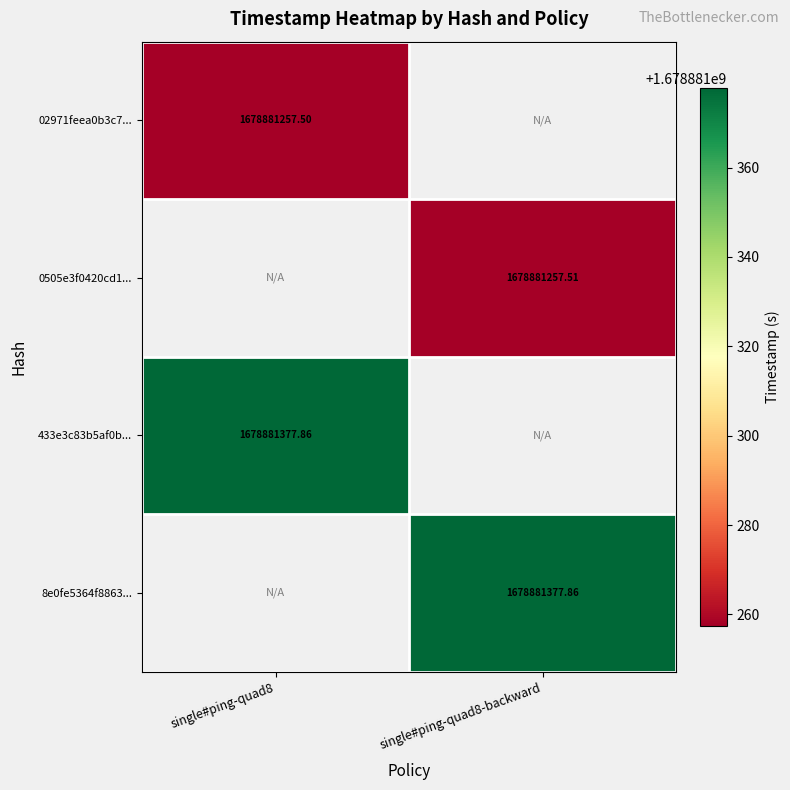

List the labels in order of single#ping-quad8 value, smallest first.

single#ping-quad8-backward, single#ping-quad8